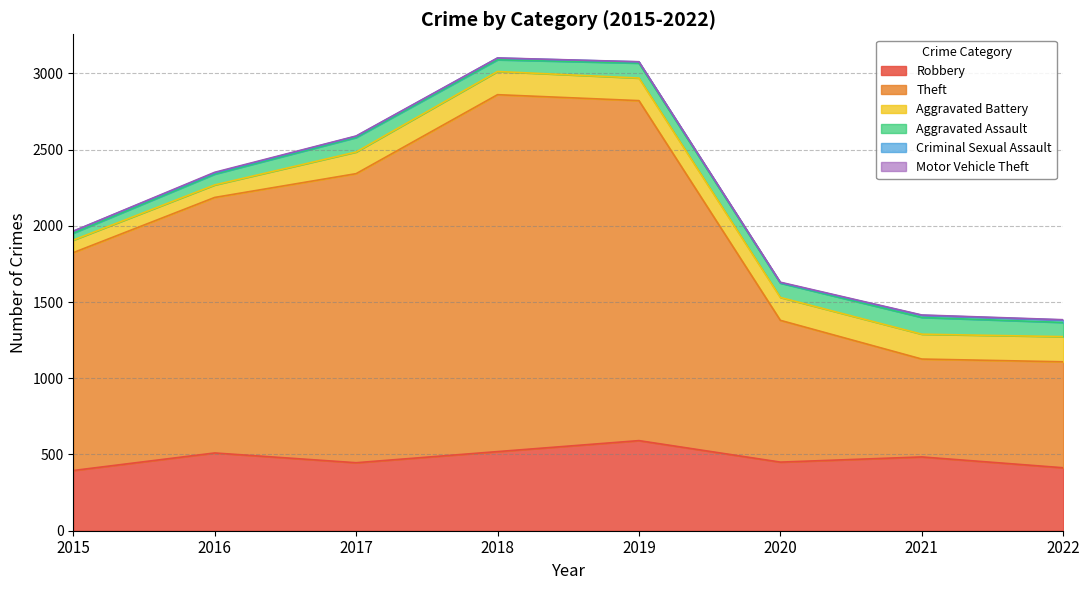

Which has a higher value, 2022 or 2018?

2018